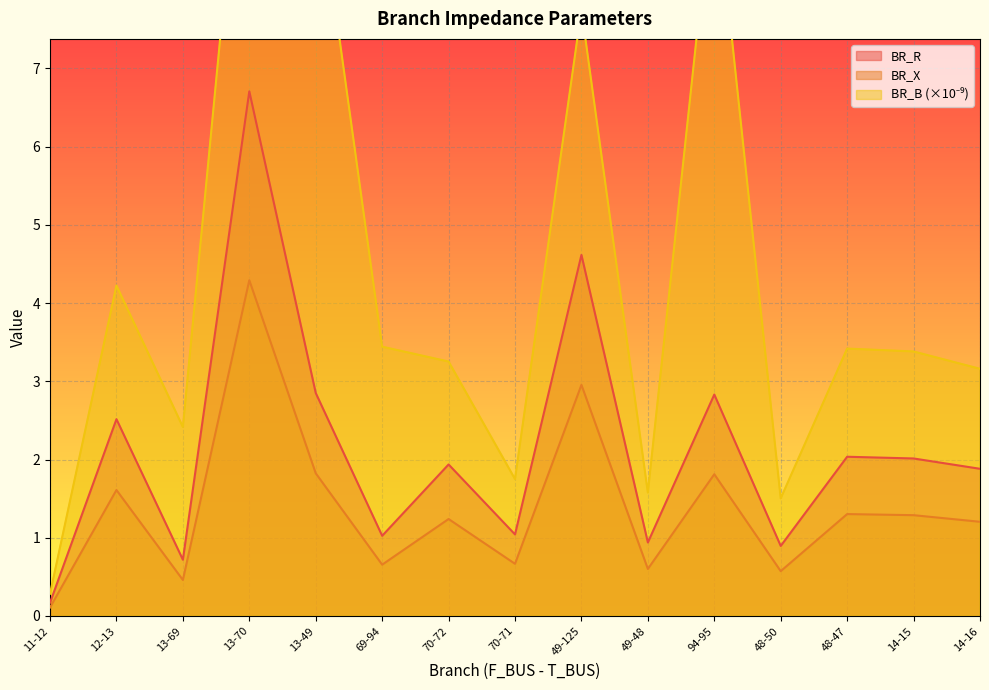

True or false: BR_X and BR_B intersect in this chart.

False